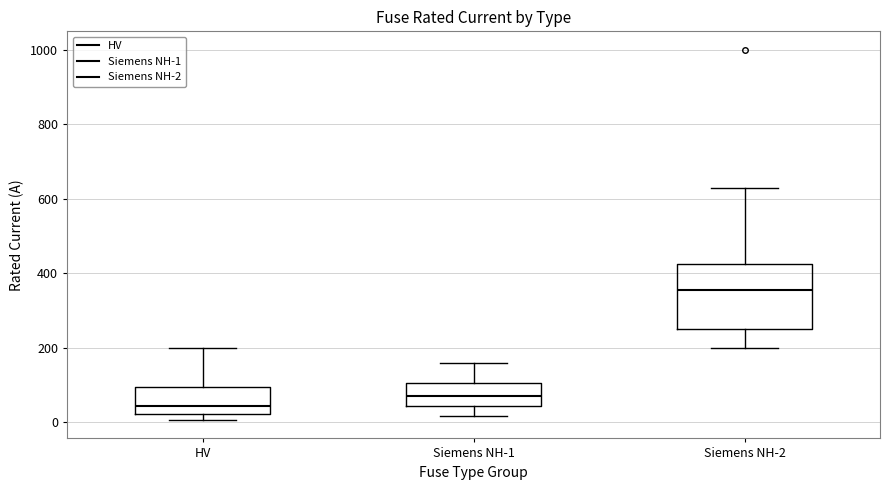

Where does the upper whisker of the box for HV end on the y-axis? The values are not printed on the chart, so give them approximately, as read against the axis.

200